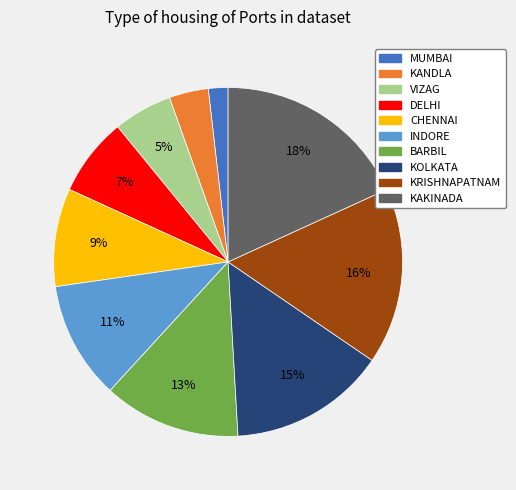

Is the sum of MUMBAI and DELHI greater than half?

No